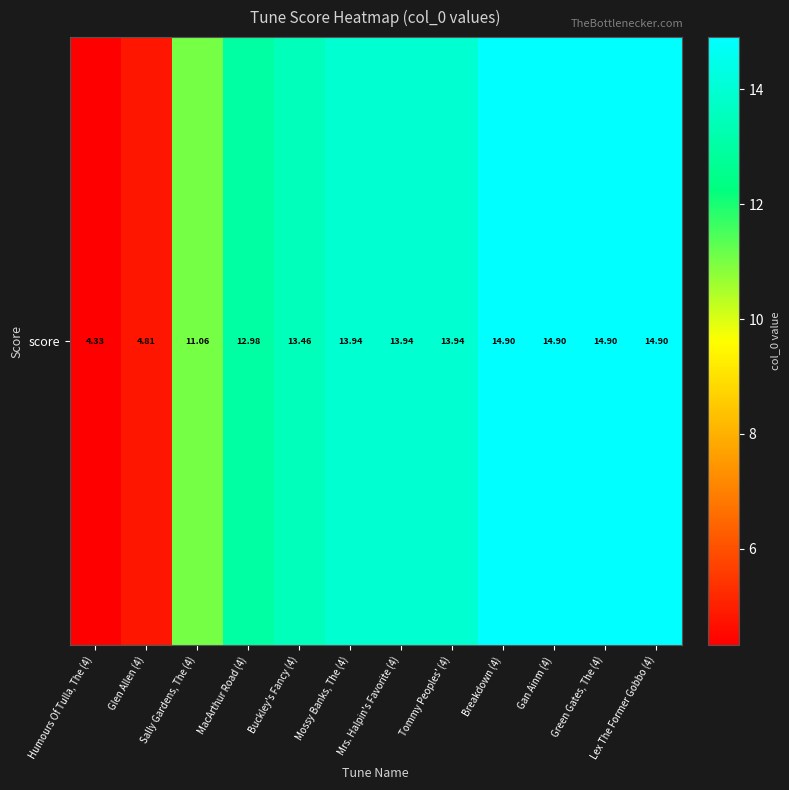

List the labels in order of value, largest first.

Breakdown (4), Gan Ainm (4), Green Gates, The (4), Lex The Former Gobbo (4), Mossy Banks, The (4), Mrs. Halpin's Favorite (4), Tommy Peoples' (4), Buckley's Fancy (4), MacArthur Road (4), Sally Gardens, The (4), Glen Allen (4), Humours Of Tulla, The (4)